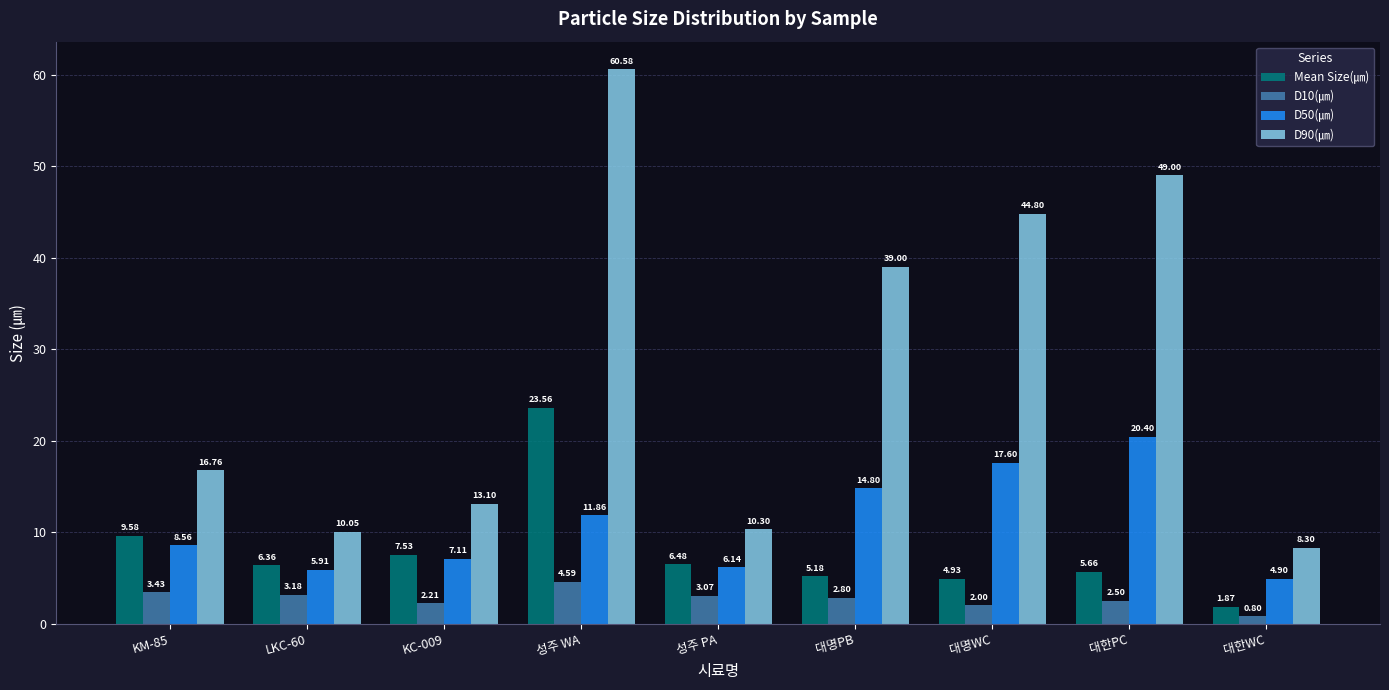

At how many categories does at least one series exceed 18?

4